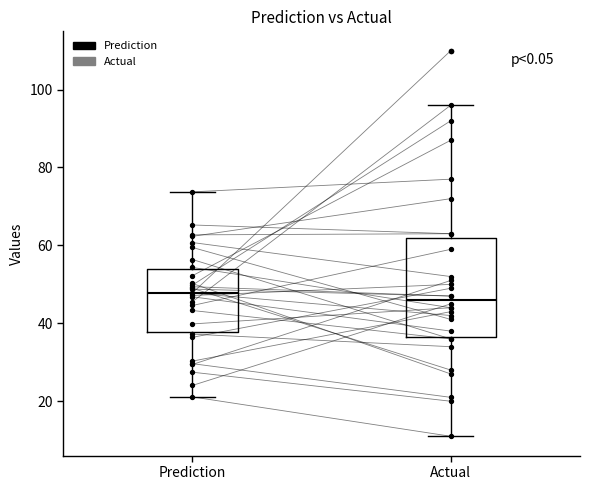

Comparing the boxes themselves (not the whiskers), which one is the tallest?

Actual